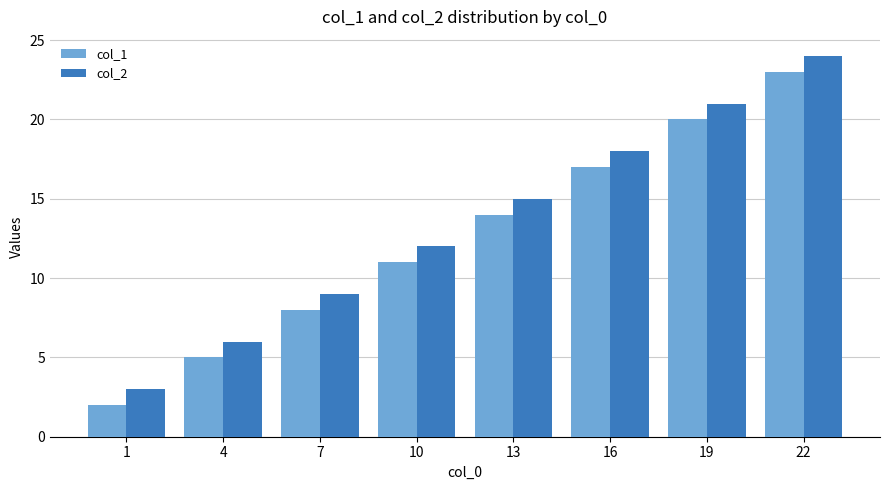

The value of col_2 at 22 is 35. True or false?

False